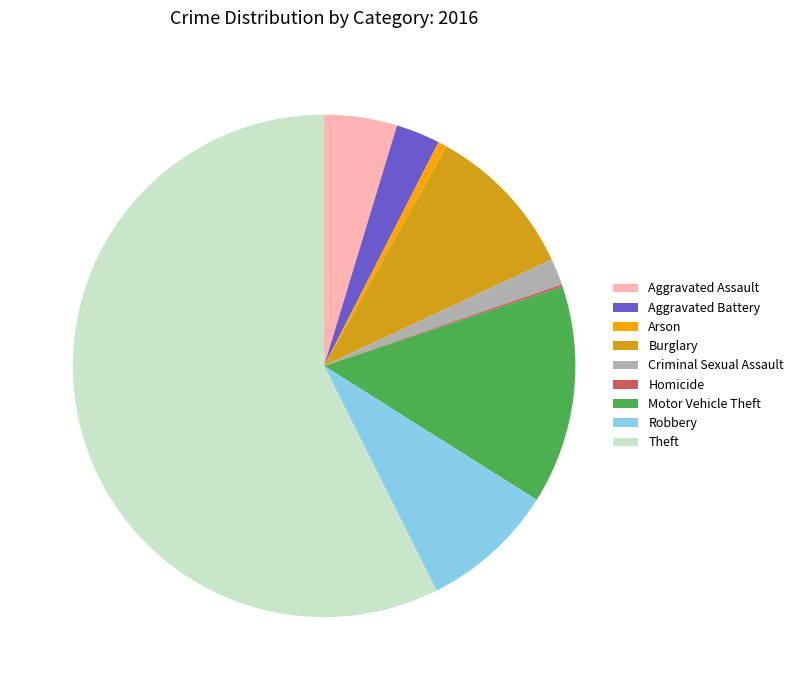

Between Aggravated Assault and Robbery, which is larger?

Robbery